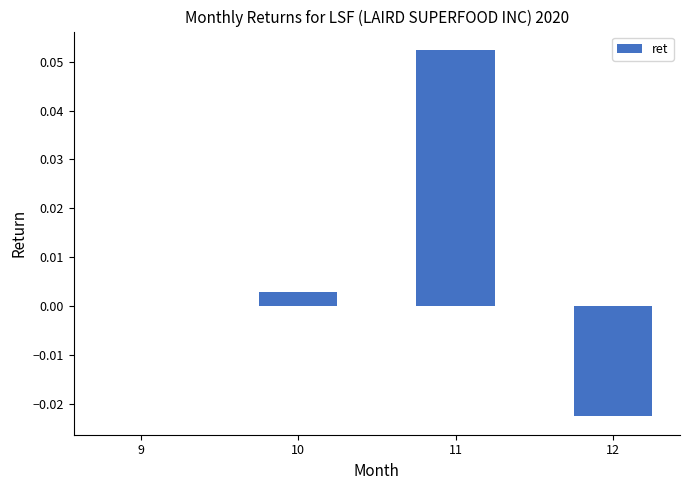

How many series are shown in this chart?

1